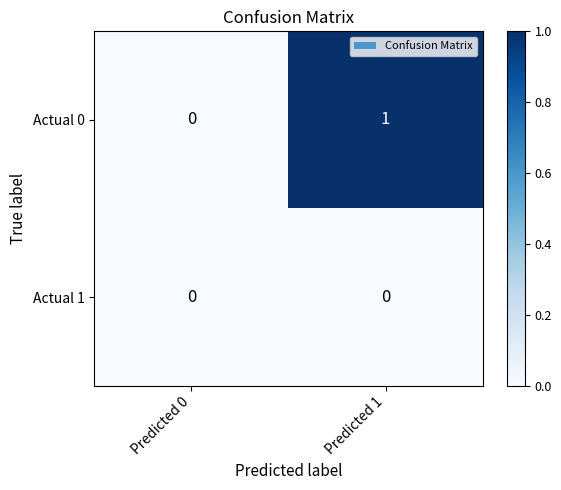

Rank the categories by Actual 0 value from highest to lowest.

Predicted 1, Predicted 0